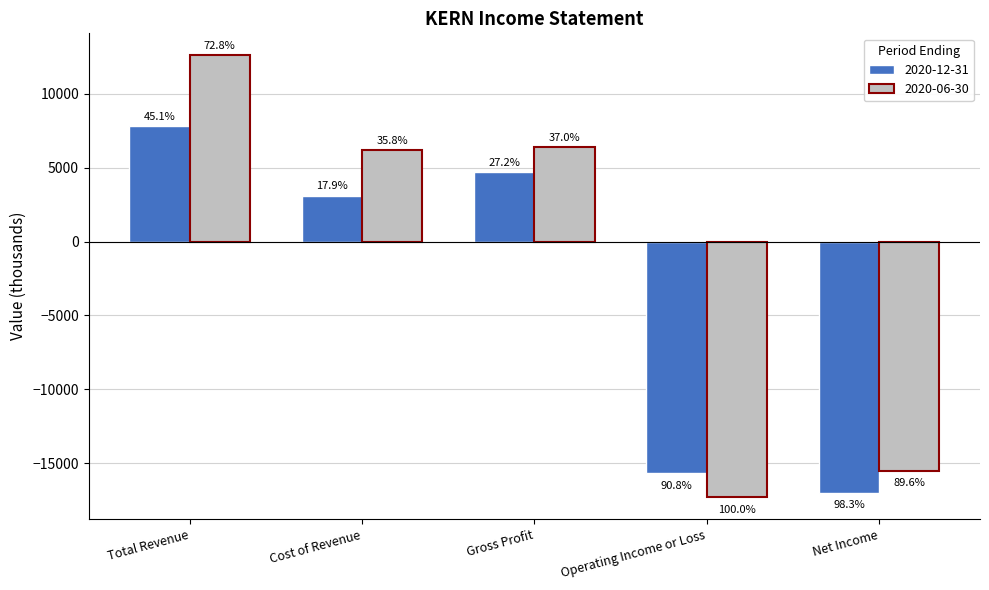

Reading right to left, extract all data points from this chart.

2020-12-31: Net Income=-17000	Operating Income or Loss=-15700	Gross Profit=4700	Cost of Revenue=3100	Total Revenue=7800
2020-06-30: Net Income=-15500	Operating Income or Loss=-17300	Gross Profit=6400	Cost of Revenue=6200	Total Revenue=12600